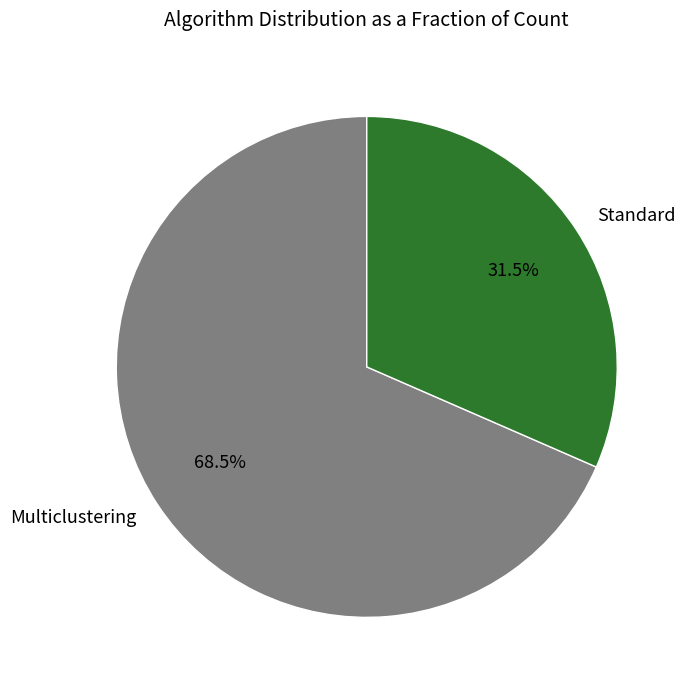

What percentage do Standard and Multiclustering together represent?

100.0%